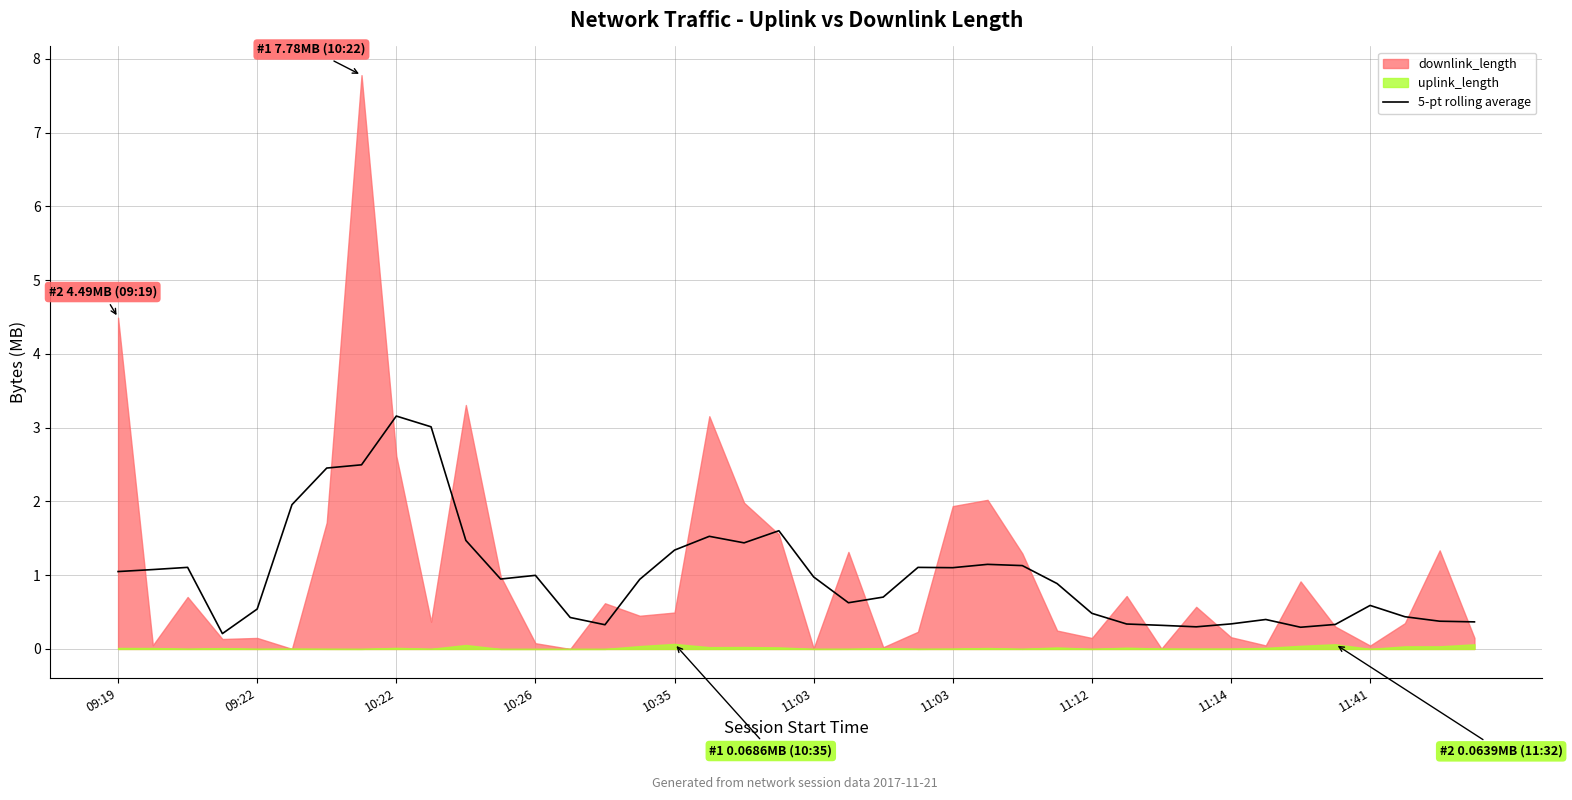

What is the change in value from 09:19 to 11:14?

-0.7